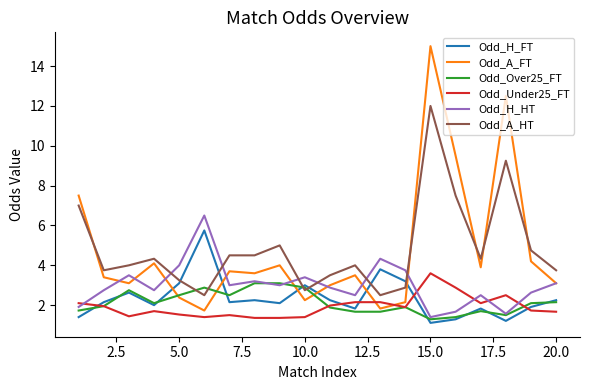

After their last crossing, which series has the higher values: Odd_H_HT or Odd_A_HT?

Odd_A_HT